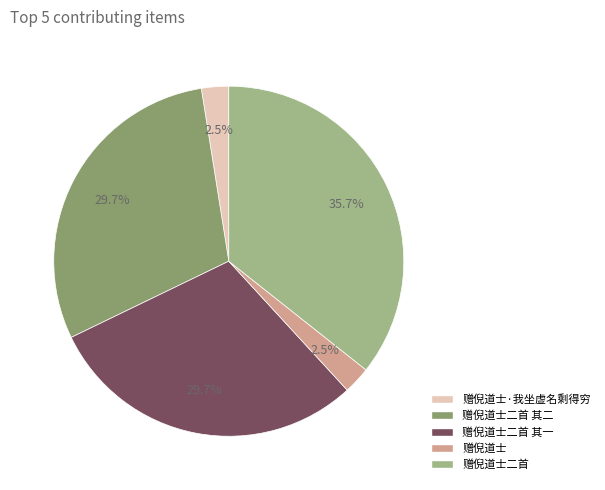

Is there any slice that represents more than half of the pie?

No